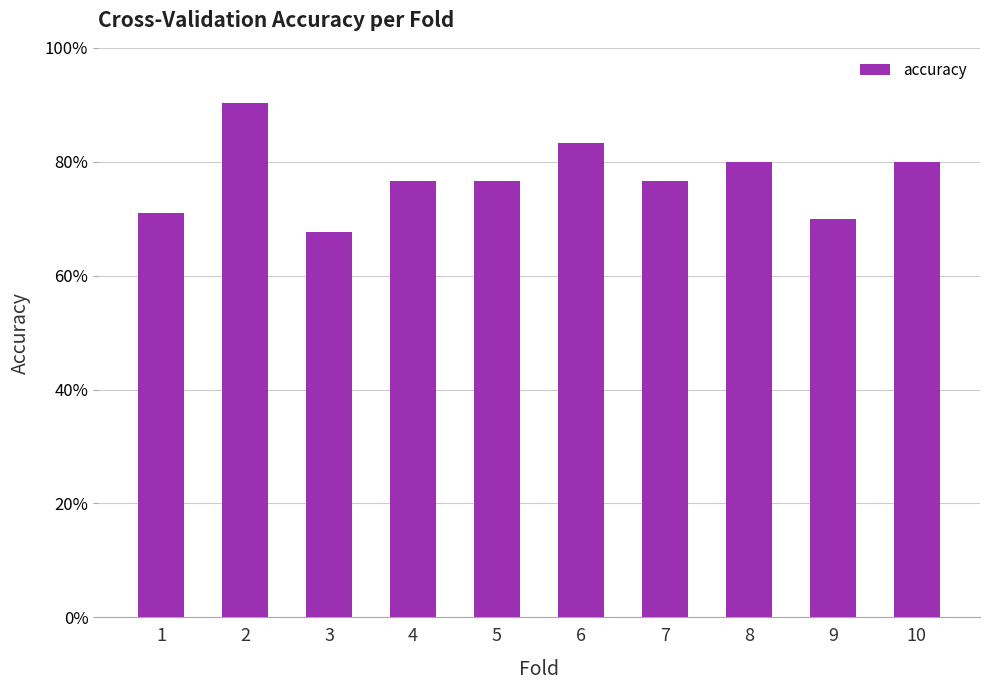

Reading left to right, what are all the values shown in this chart?

1=0.7	2=0.9	3=0.7	4=0.8	5=0.8	6=0.8	7=0.8	8=0.8	9=0.7	10=0.8